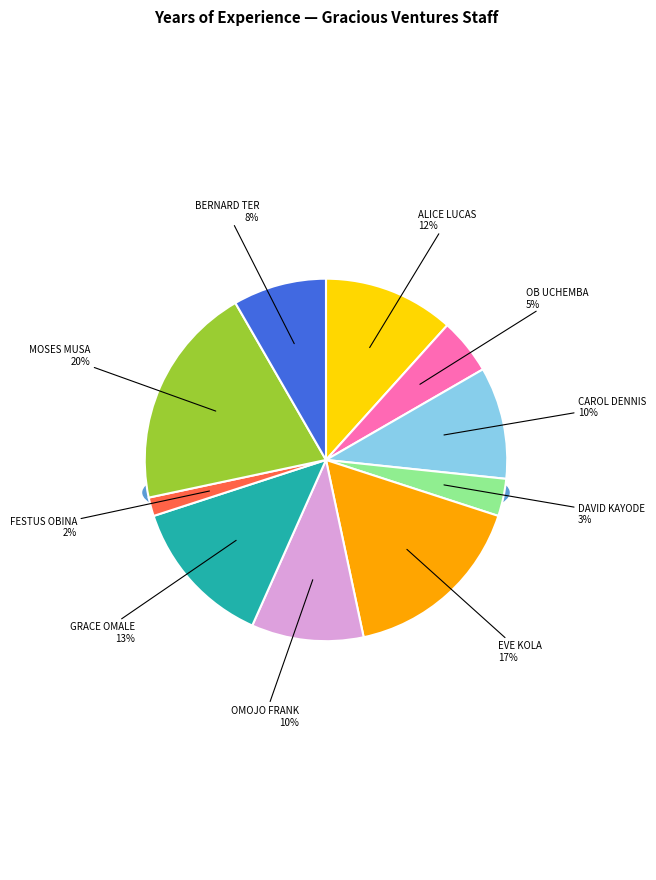

To the nearest percent, what is the combined percentage of EVE KOLA and BERNARD TER?

25%